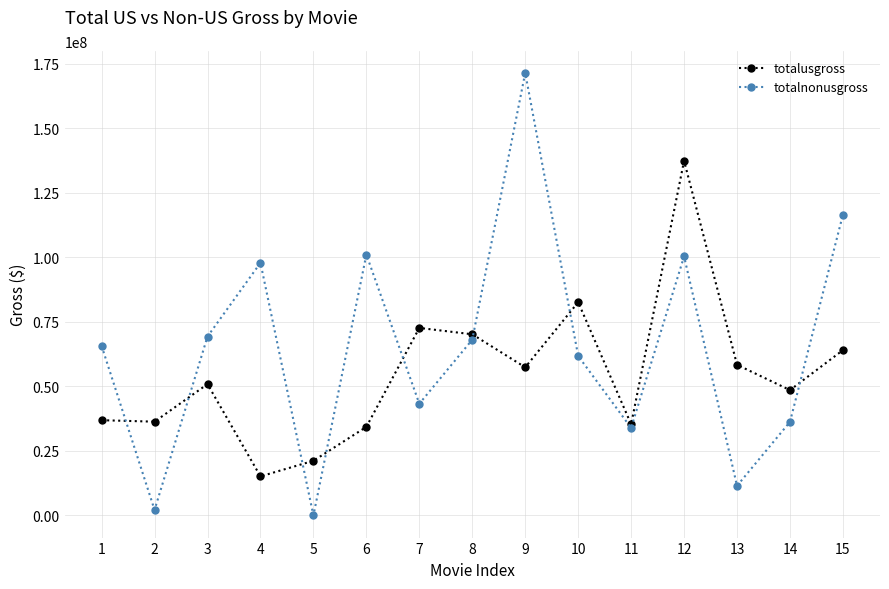

What is the lowest value of the totalusgross series?

15132763